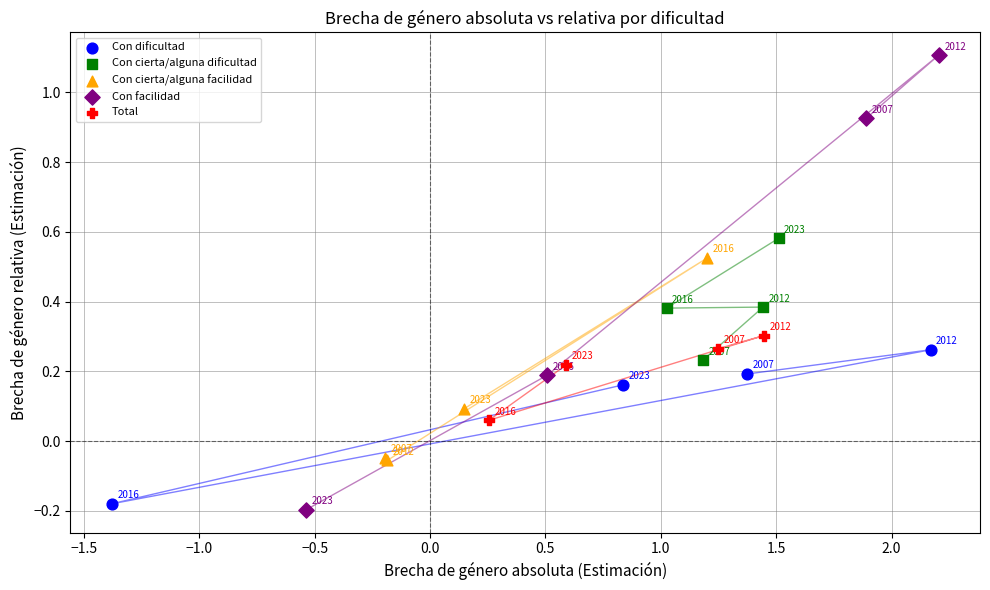

Which series reaches the minimum Y coordinate?

Con facilidad